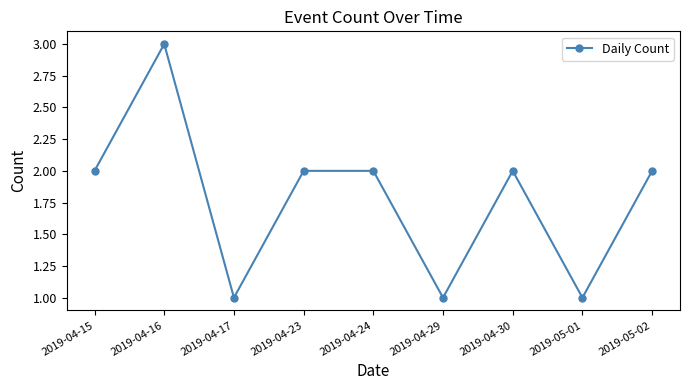

What is the value of the 6th point from the left?

1